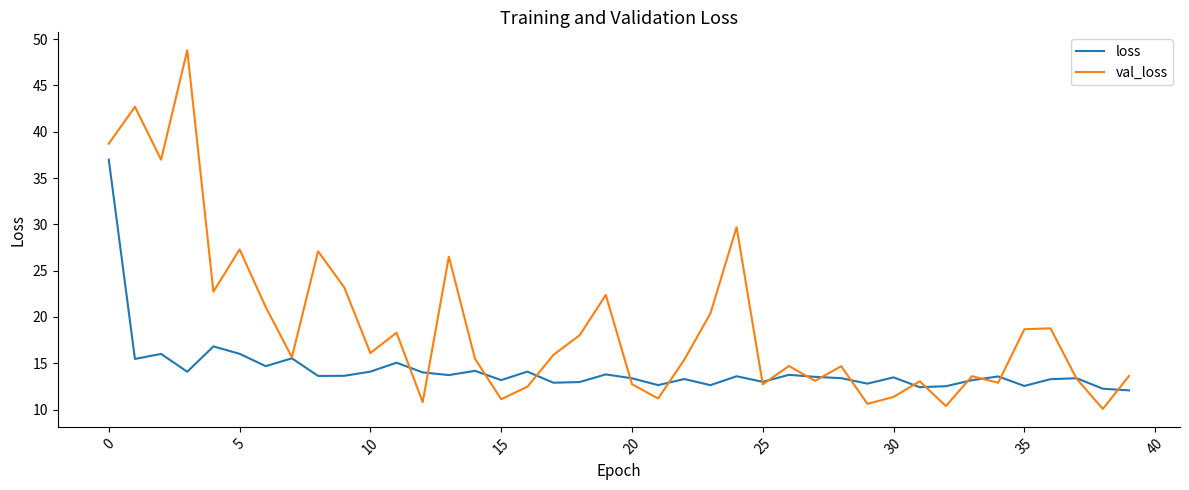

What is the sum of all loss values?

571.7